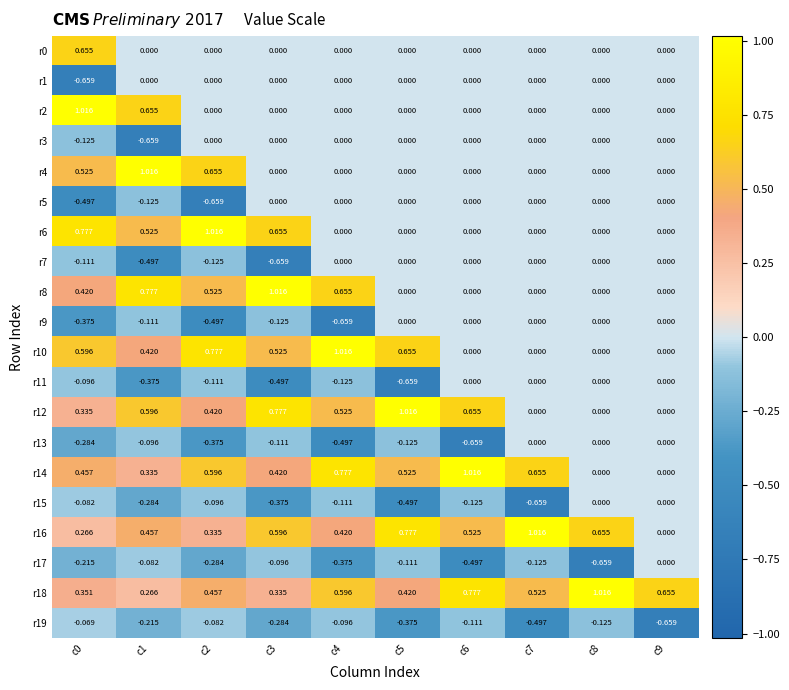

How many values in r8 are above zero?

5